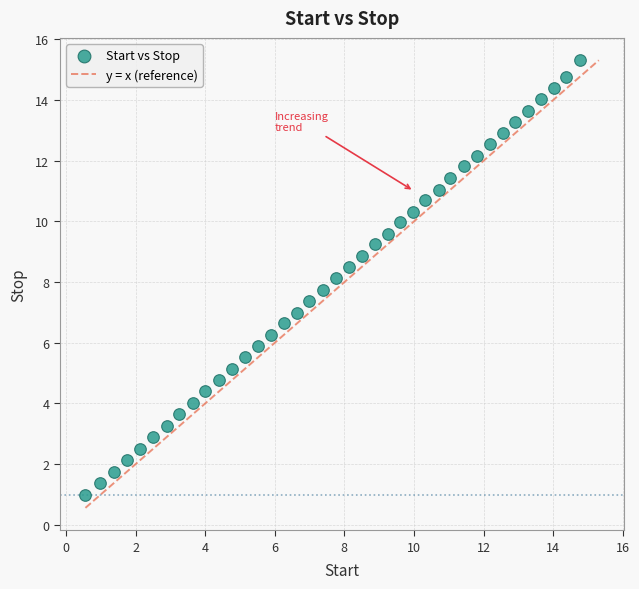

What is the range of Y values (max minus min)?

14.3